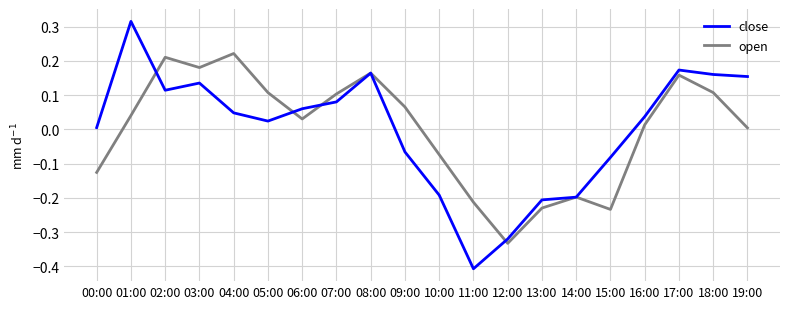

True or false: close has a value of 0.1 at 03:00.

True